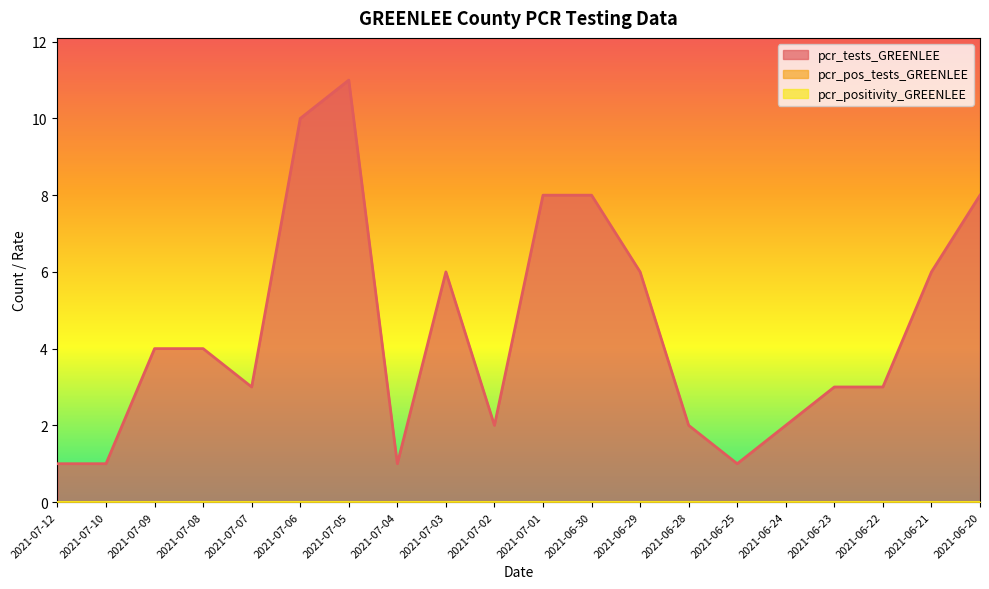

True or false: pcr_tests_GREENLEE and pcr_positivity_GREENLEE cross at least once.

False